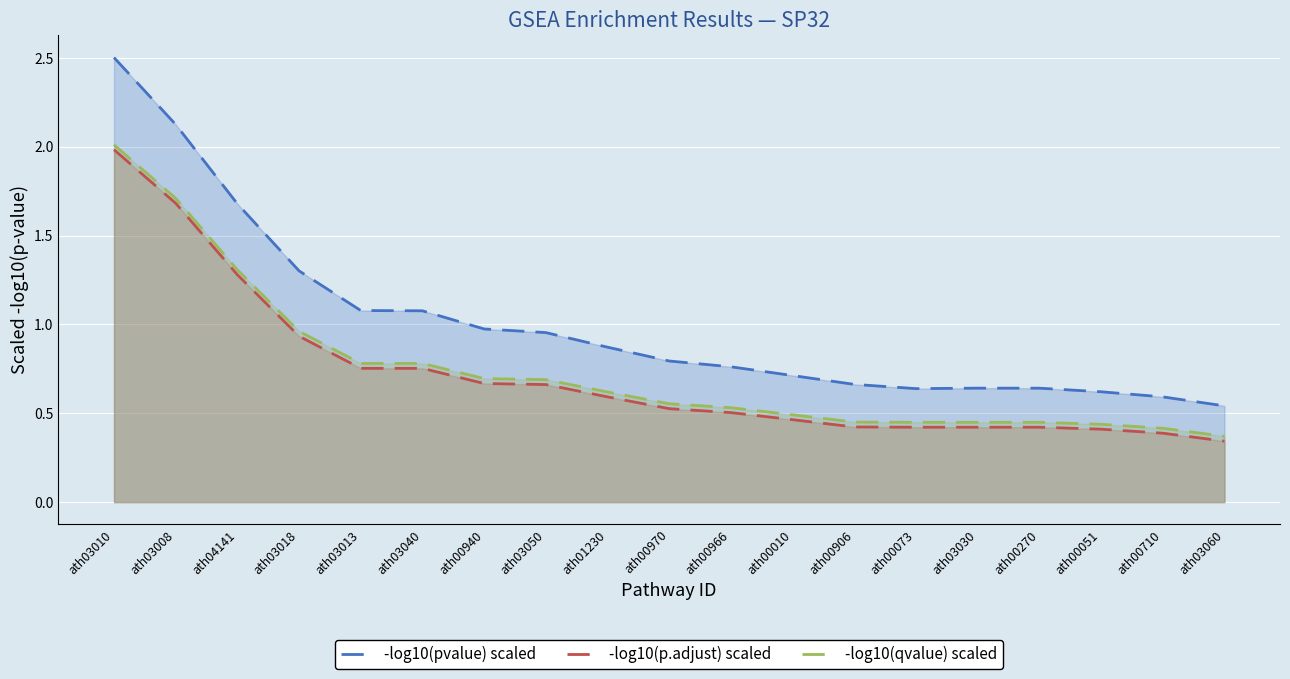

At which category is the sum across all series the highest?

ath03010